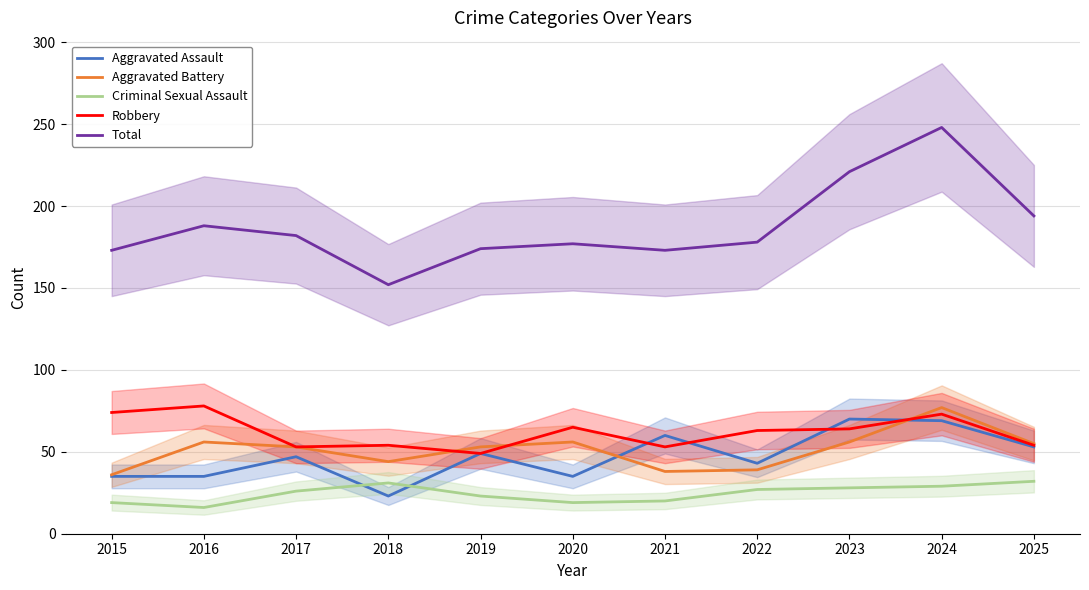

The value of Robbery at 2025 is 73. True or false?

False